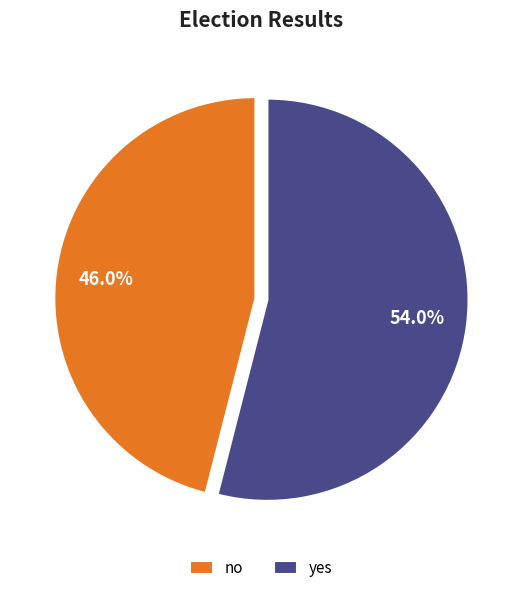

Which slice is the largest?

yes